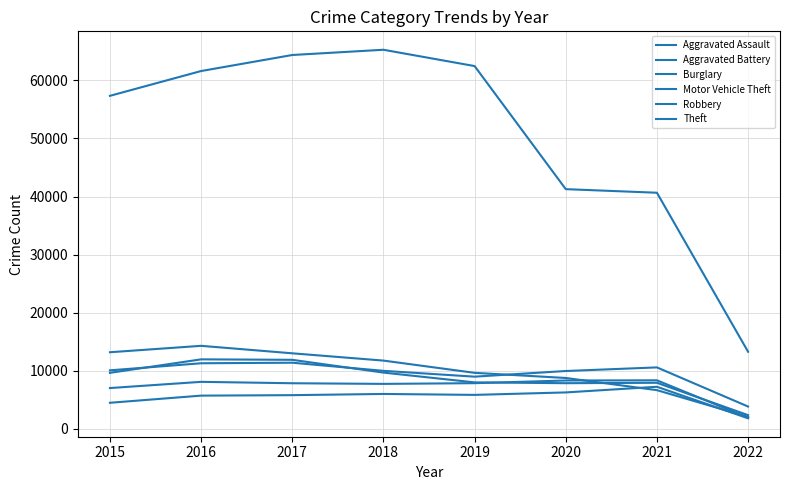

At how many categories does at least one series exceed 41123?

6